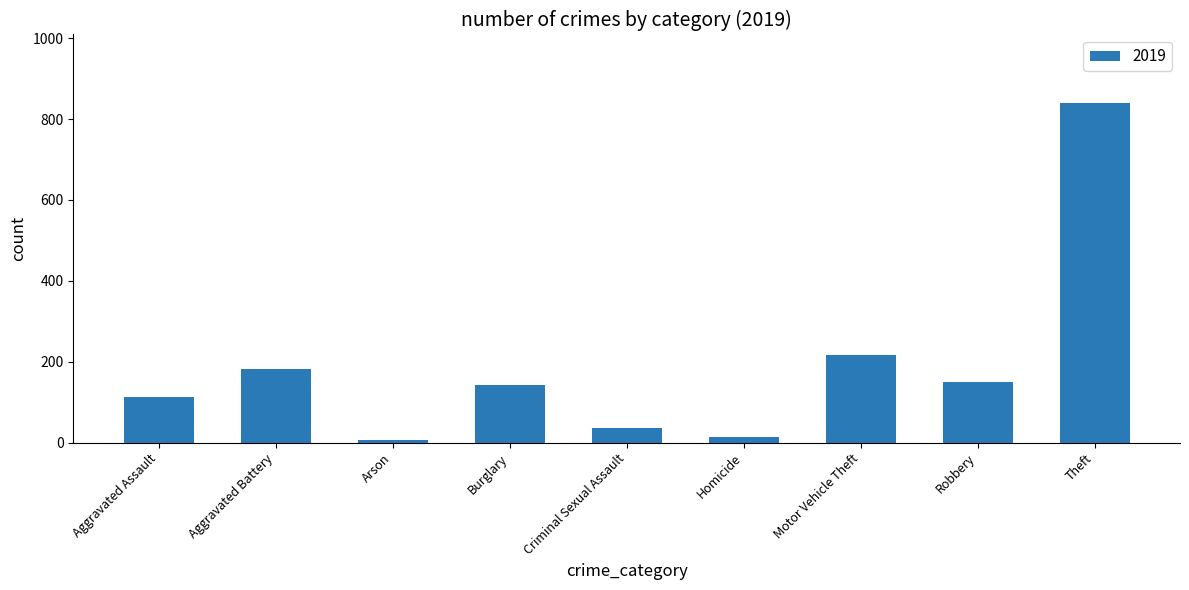

How many values are below 143?

4